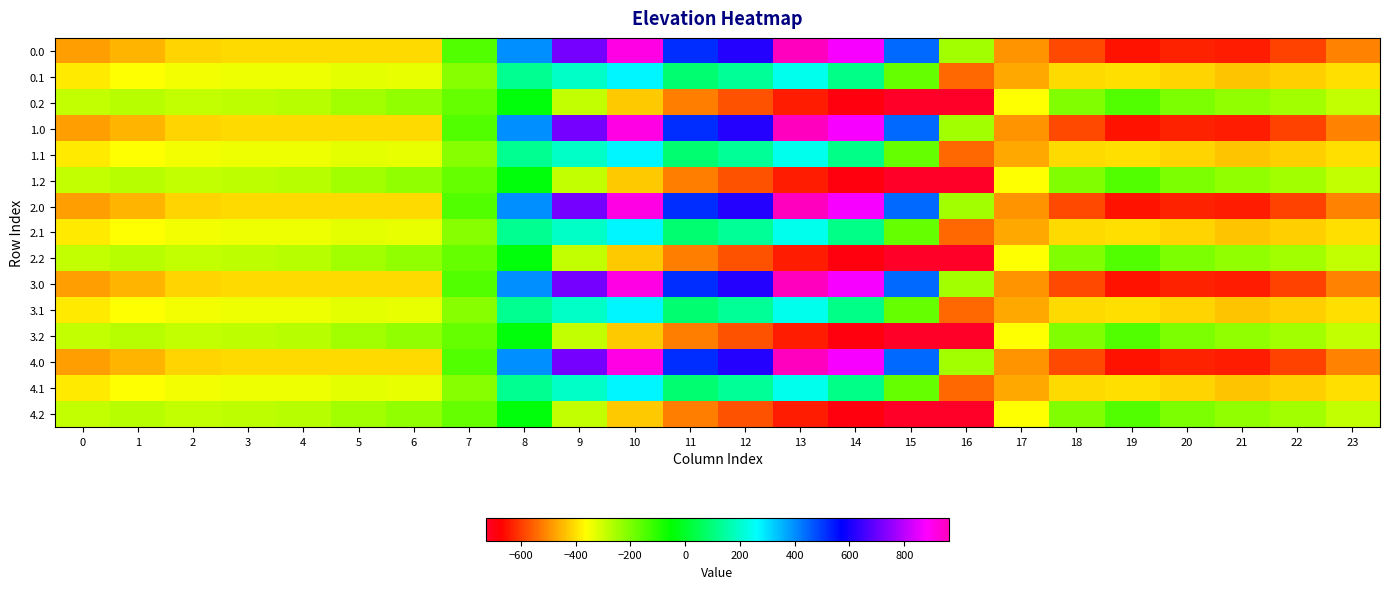

How many distinct data groups are displayed?

15